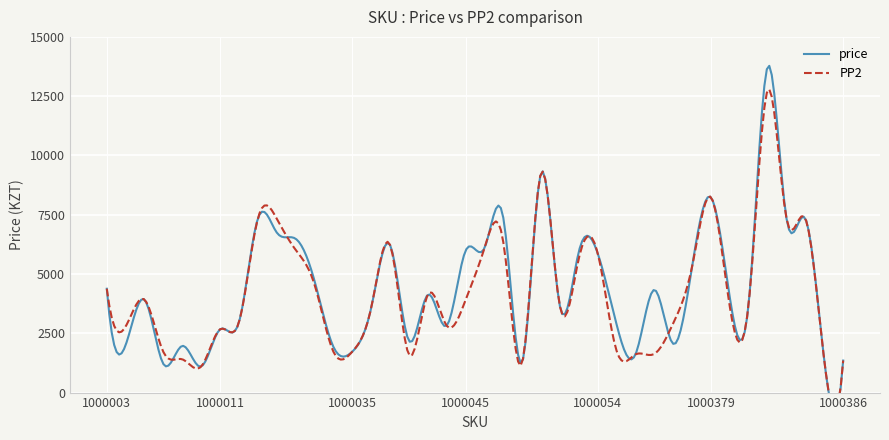

Is it true that price equals 1200 at 1000008?

True